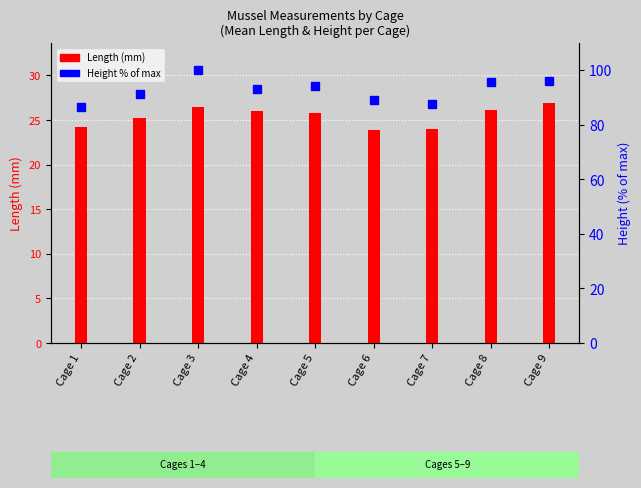

Reading left to right, list all the values displayed in this chart.

Length (mm): Cage 1=24.2	Cage 2=25.2	Cage 3=26.4	Cage 4=26.0	Cage 5=25.8	Cage 6=23.9	Cage 7=24.0	Cage 8=26.2	Cage 9=26.9
Height % of max: Cage 1=86.4	Cage 2=91.3	Cage 3=100.0	Cage 4=93.1	Cage 5=94.2	Cage 6=89.2	Cage 7=87.7	Cage 8=95.7	Cage 9=96.1